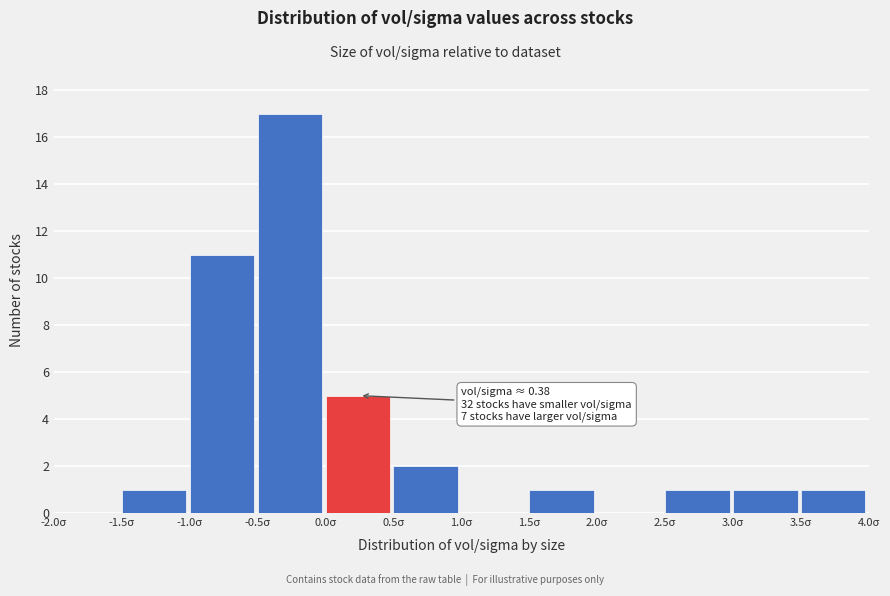

Which range on the x-axis has the tallest bar?

-0.5 to 0.0